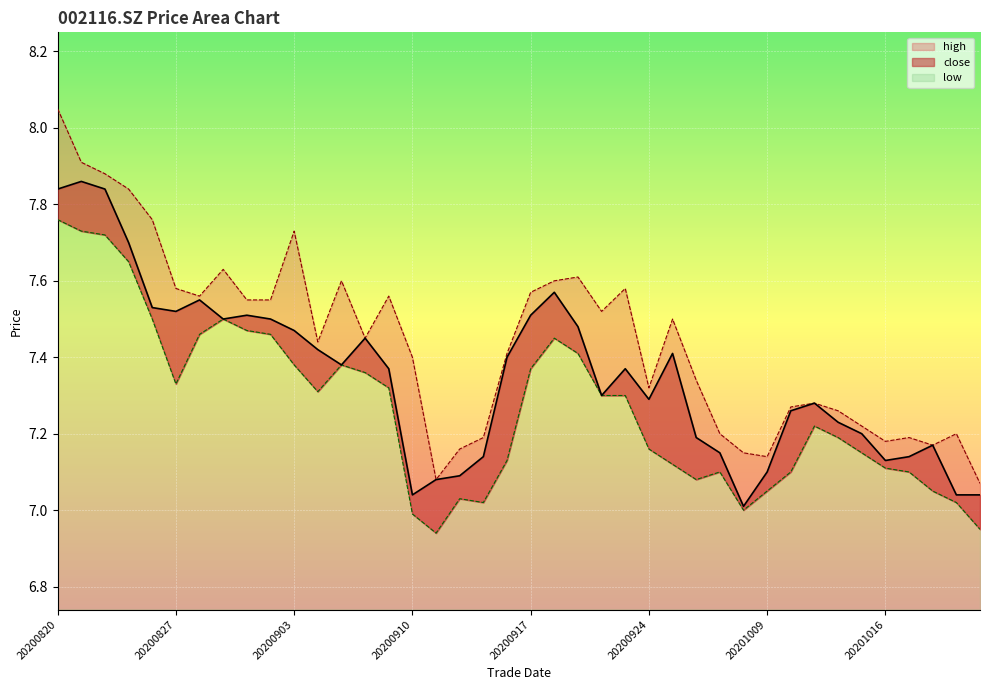

List the labels in order of low value, smallest first.

20200911, 20201022, 20200910, 20200930, 20200915, 20201021, 20200914, 20201009, 20201020, 20200928, 20200929, 20201012, 20201019, 20201016, 20200925, 20200916, 20201015, 20200924, 20201014, 20201013, 20200922, 20200923, 20200904, 20200909, 20200827, 20200908, 20200917, 20200903, 20200907, 20200921, 20200918, 20200828, 20200902, 20200901, 20200826, 20200831, 20200825, 20200824, 20200821, 20200820